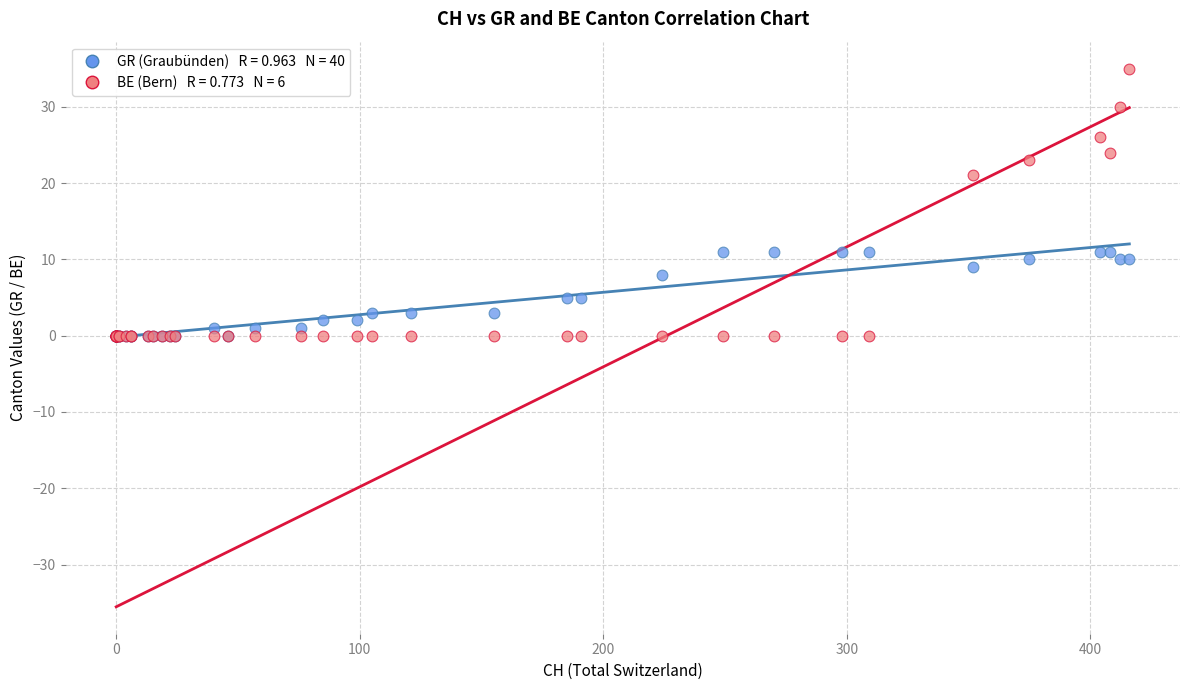

Across all series, what Y value is closest to 17?

21